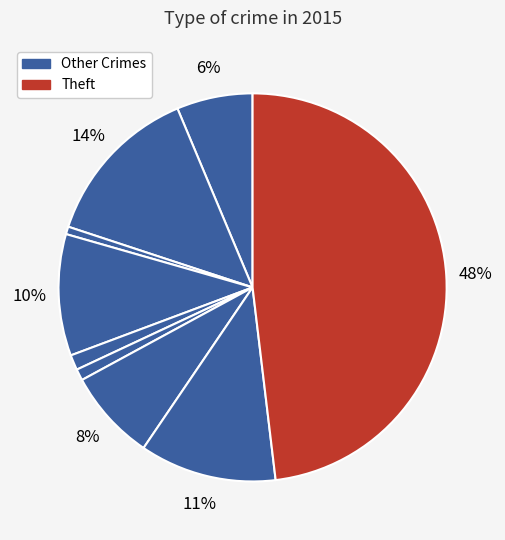

How many segments does this pie chart have?

9